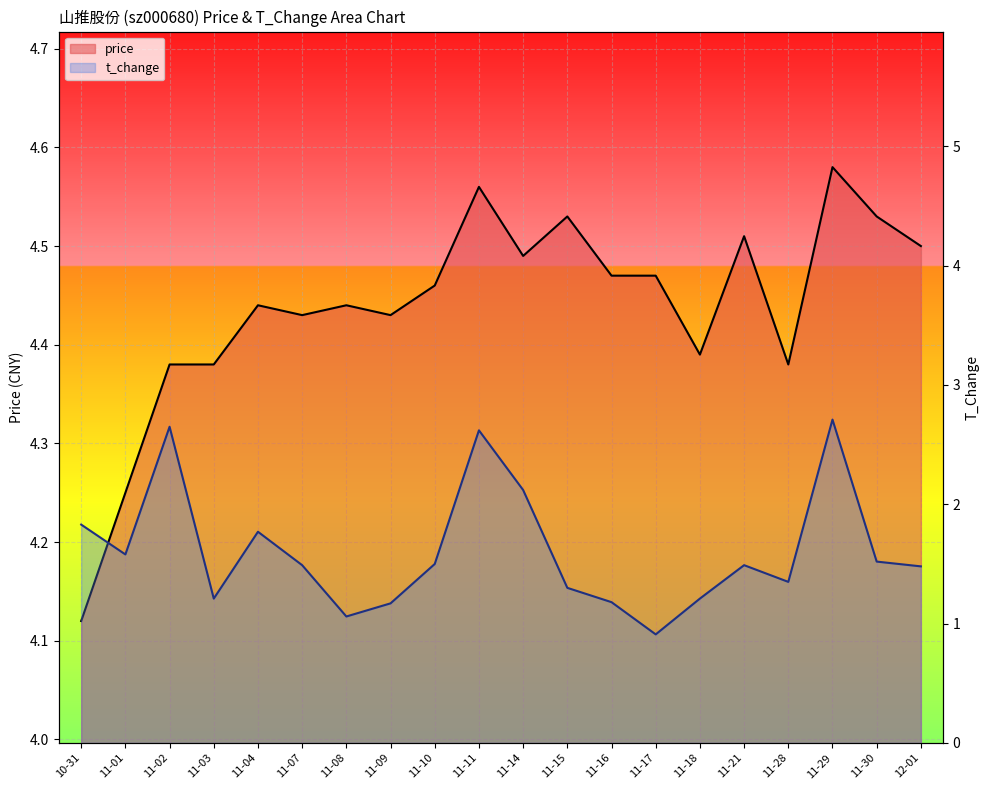

Read the t_change value at 11-09.

1.2